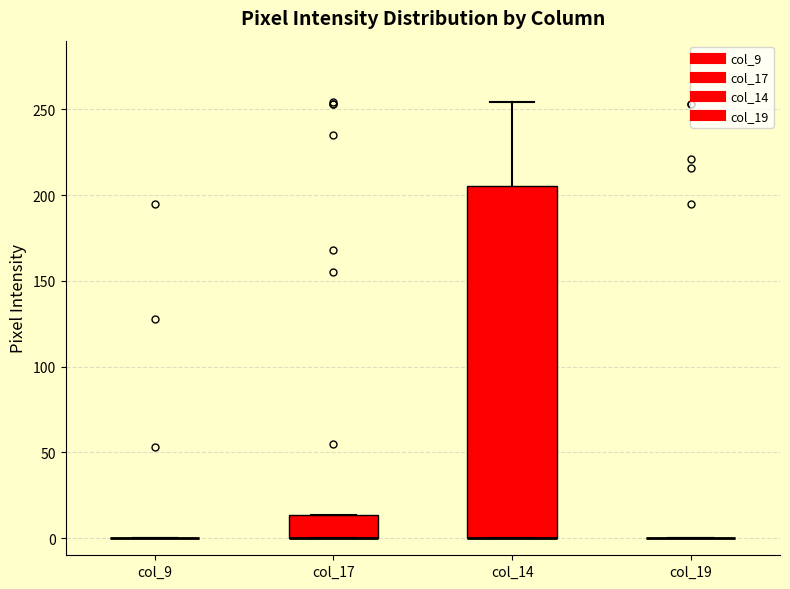

Reading left to right, read every box against the y-axis: the position of its median line, the range the box covers, and the ends of its whiskers. The values are not printed on the chart, so give them approximately, as read against the axis.

col_9: box collapsed to a line at 0, whiskers 0 to 0
col_17: median 0 (drawn on the box's lower edge), box 0 to 15, whiskers 0 to 15
col_14: median 0 (drawn on the box's lower edge), box 0 to 205, whiskers 0 to 255
col_19: box collapsed to a line at 0, whiskers 0 to 0